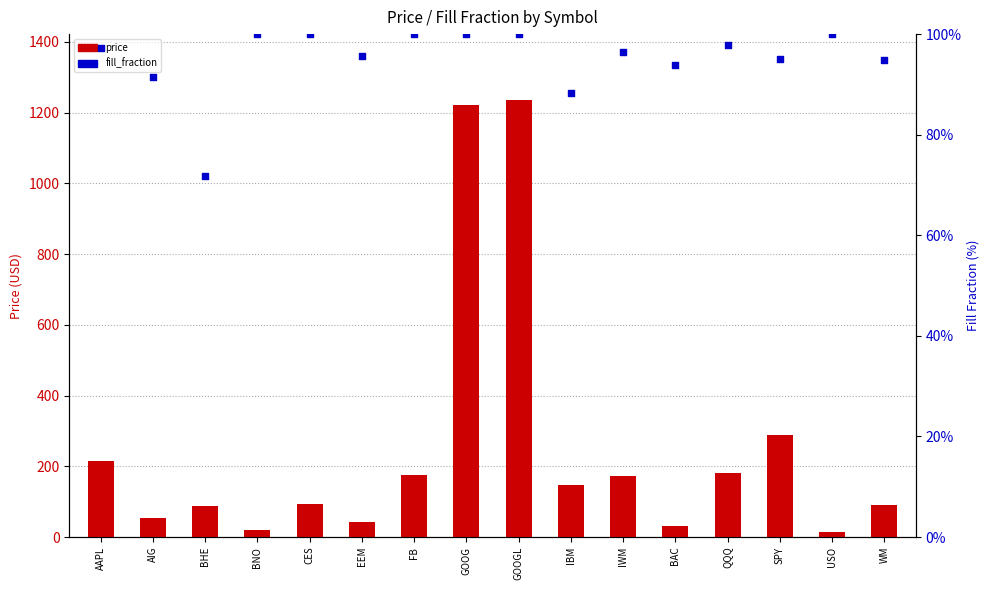

Which series has the largest total across all categories?

price